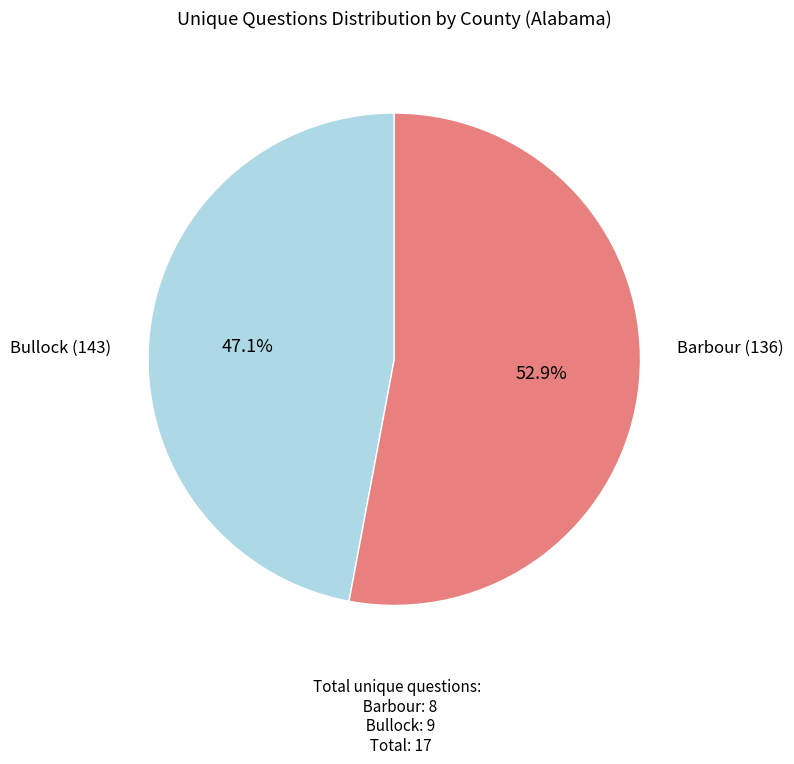

Is the sum of Bullock (143) and Barbour (136) greater than half?

Yes